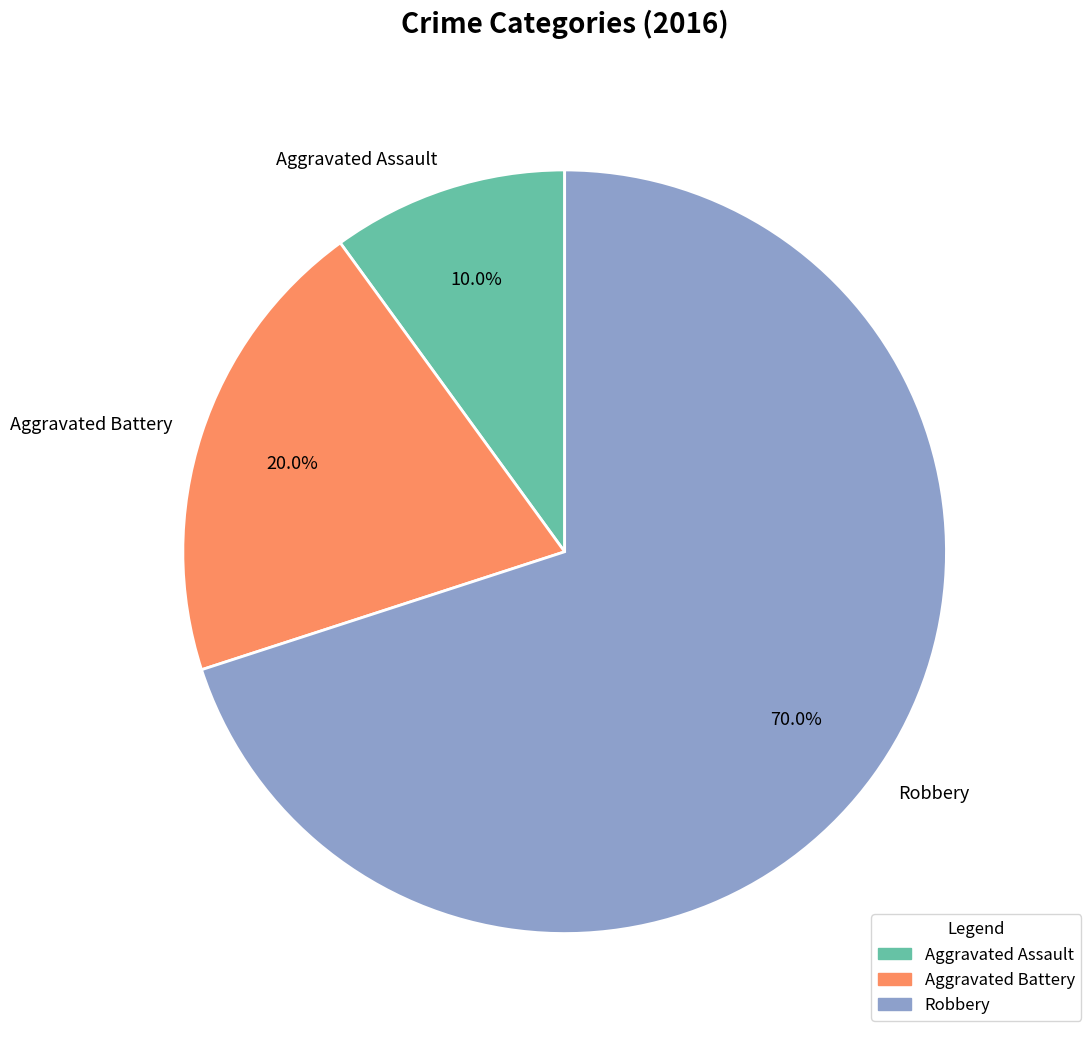

How many segments does this pie chart have?

3